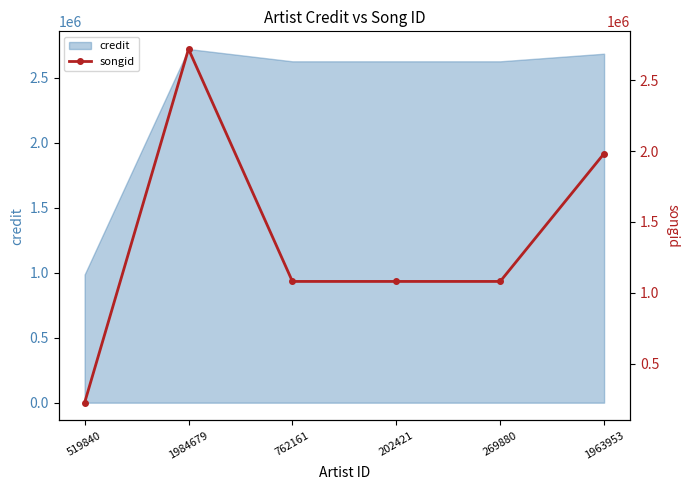

True or false: credit has a value of 2683496 at 1963953.

True